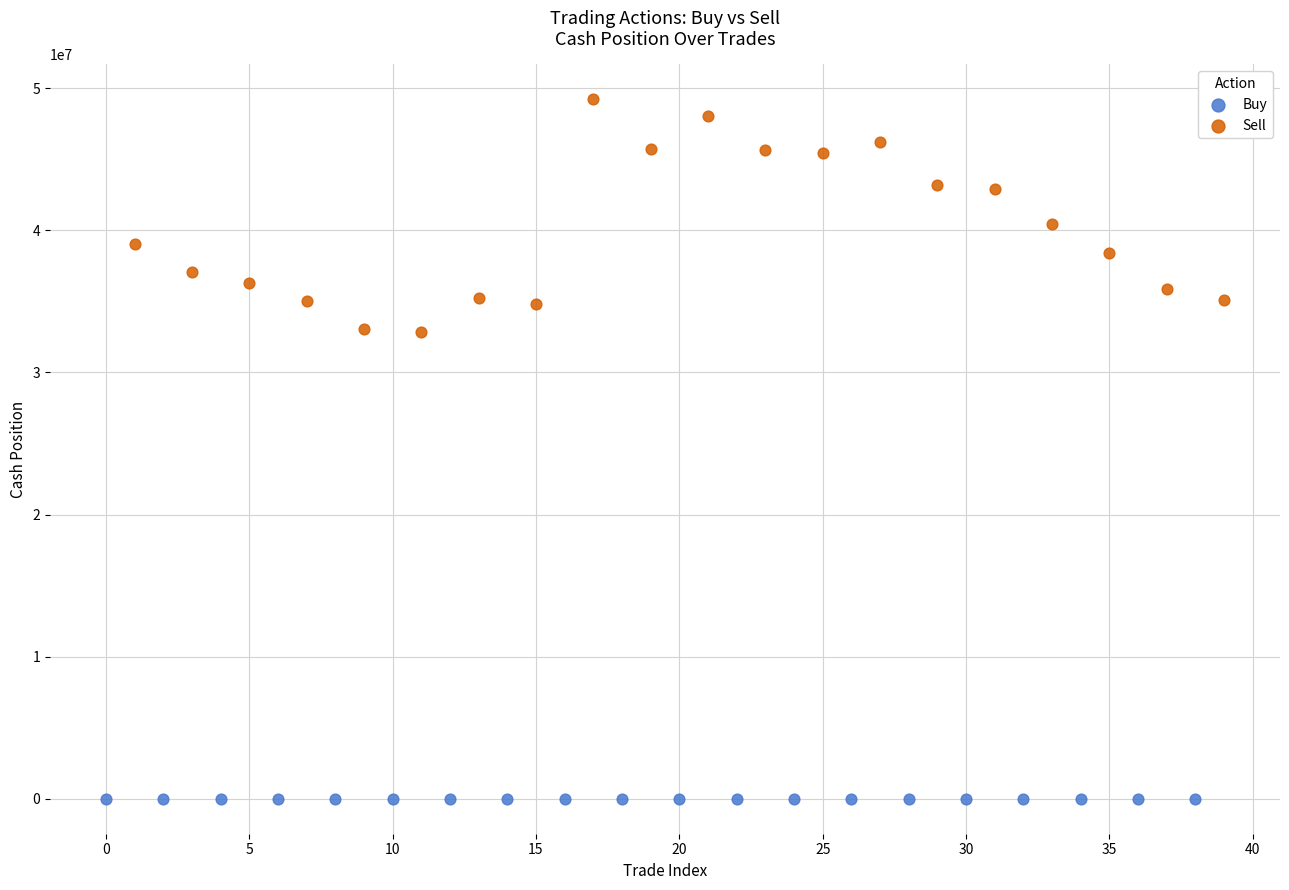

Which series contains the highest Y value?

Sell